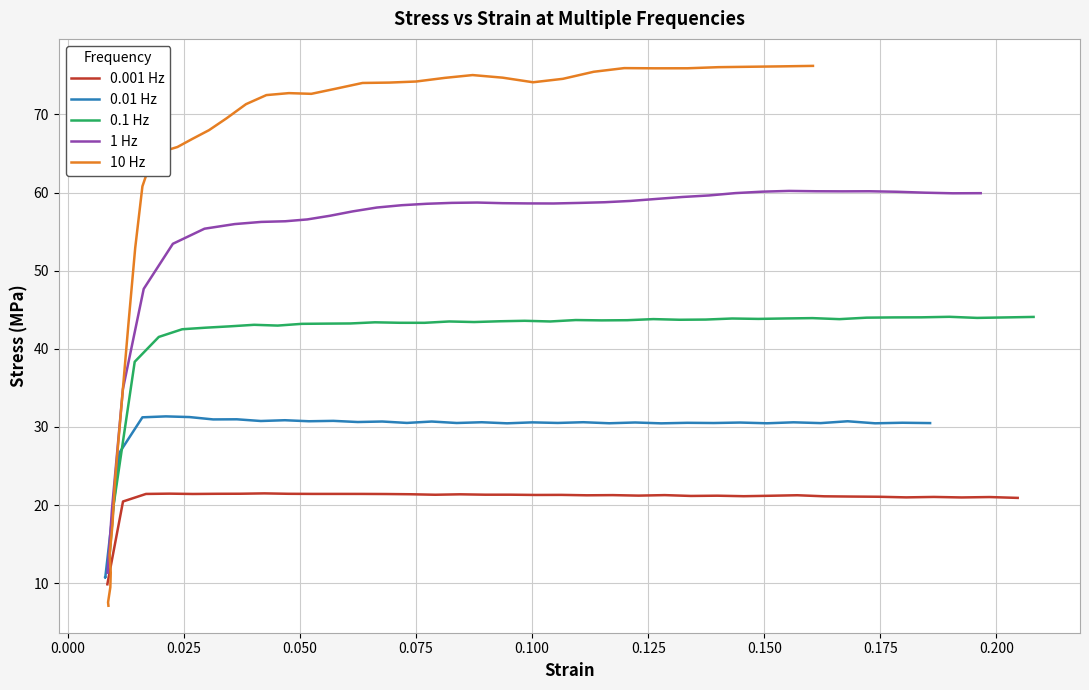

True or false: 0.1 Hz has more than 0 interior local peaks.

True